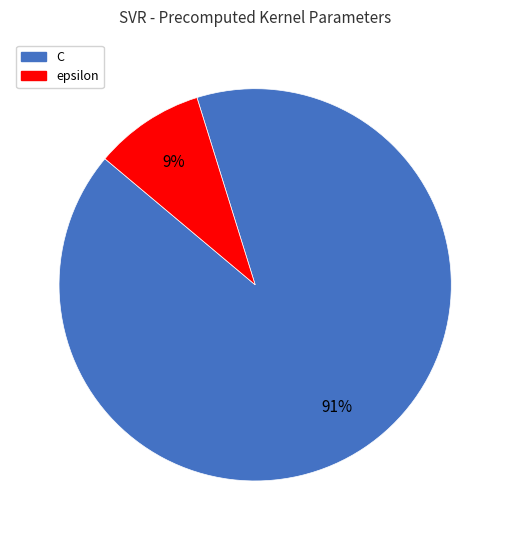

What percentage is the epsilon slice, to the nearest percent?

9%